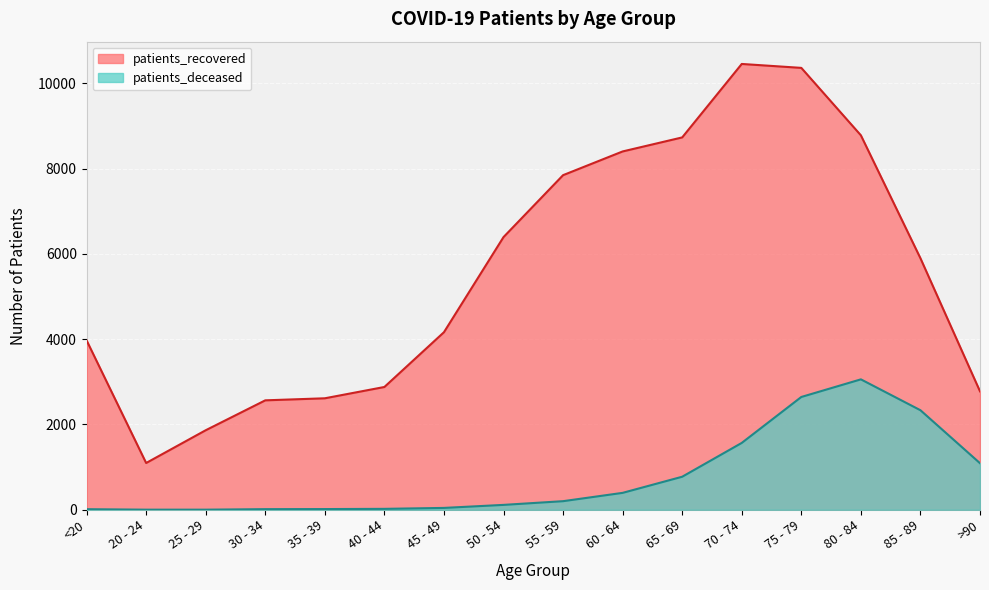

How many data points in patients_recovered are above 5897?

7